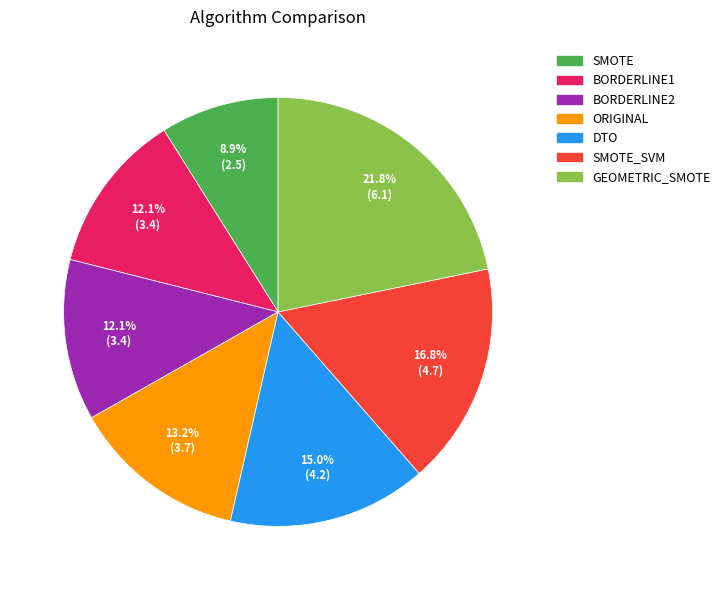

Is there a majority slice in this chart?

No